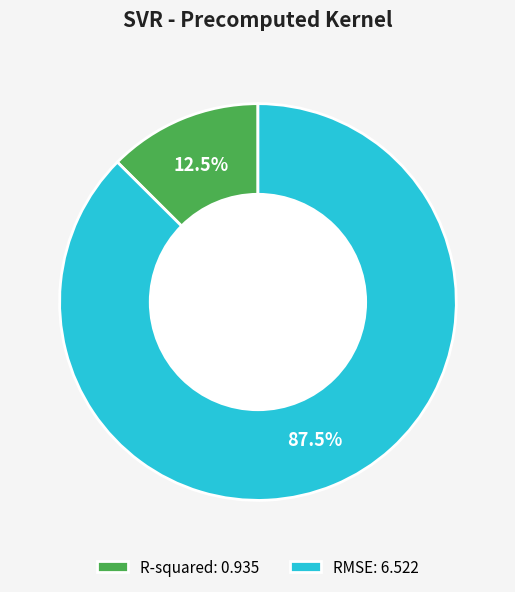

Which has a higher value, R-squared: 0.935 or RMSE: 6.522?

RMSE: 6.522